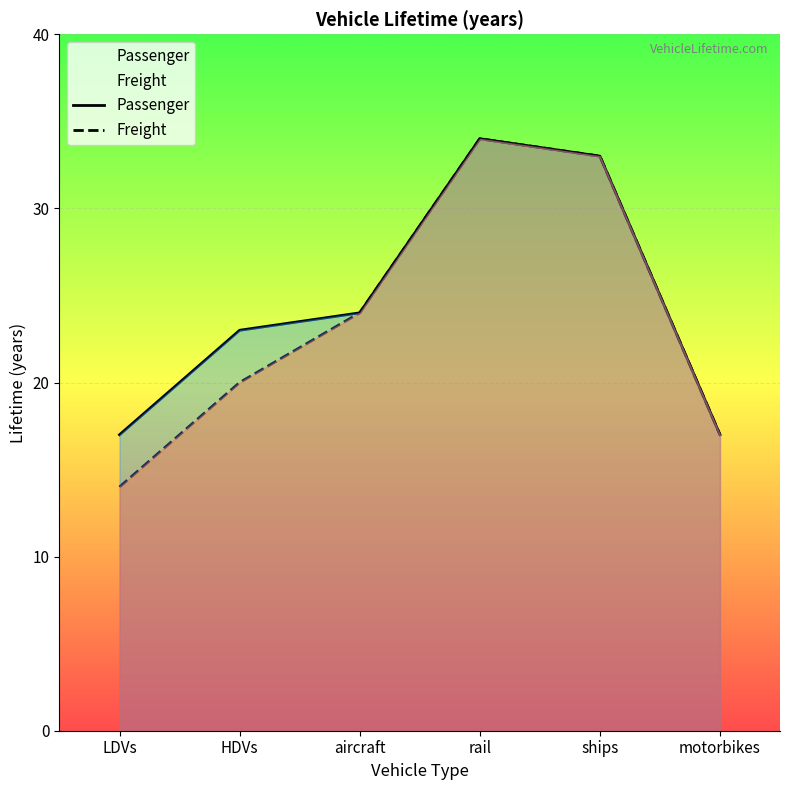

What is the approximate value of Passenger at LDVs, to the nearest 5?

15